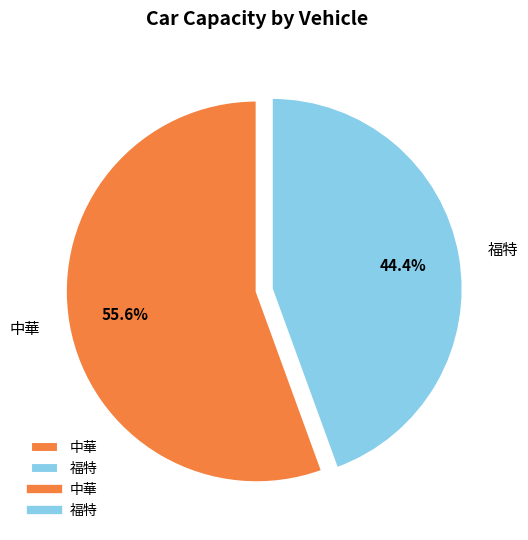

Combined, do 福特 and 中華 account for over 50%?

Yes